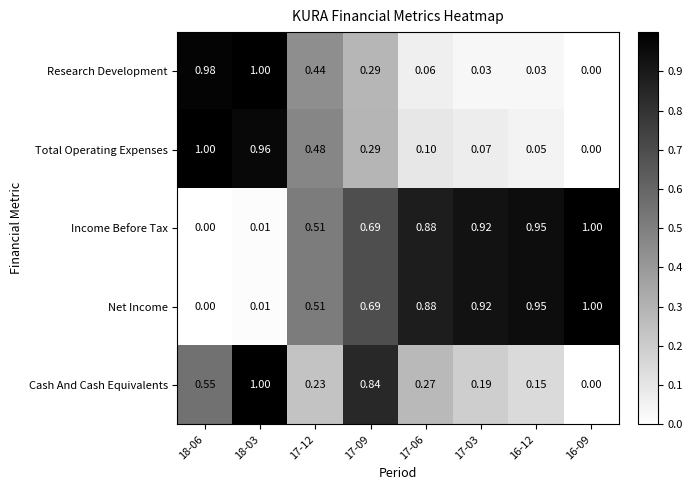

How many categories are shown in the chart?

8